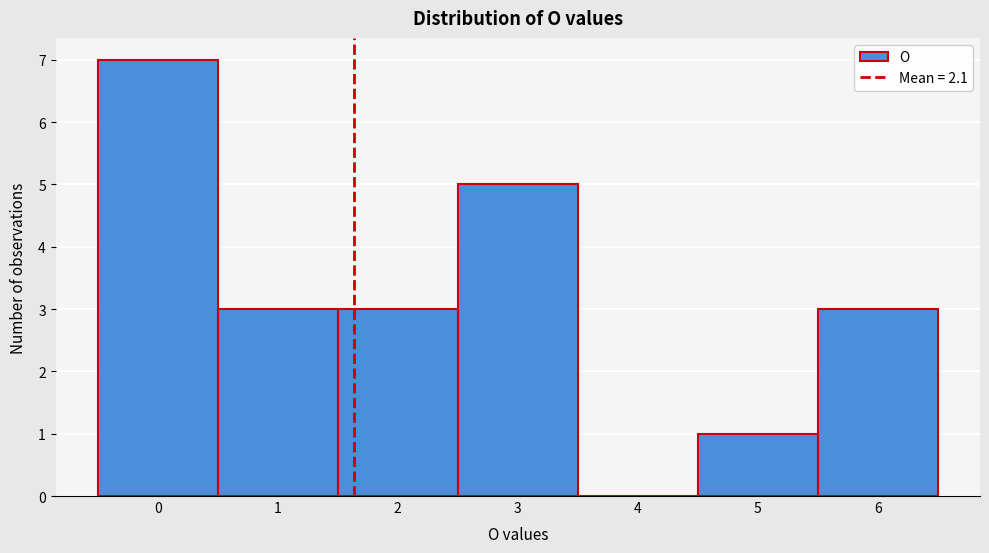

Reading right to left, extract all data points from this chart.

6=3	5=1	4=0	3=5	2=3	1=3	0=7